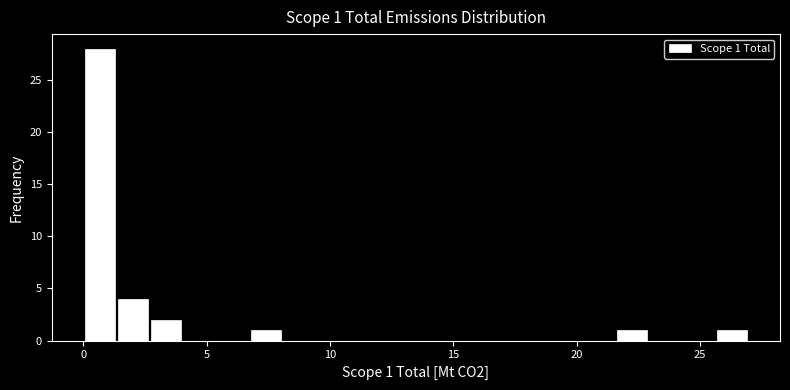

Read against the x-axis, roughly where is the centre of the tallest bar?

0.5